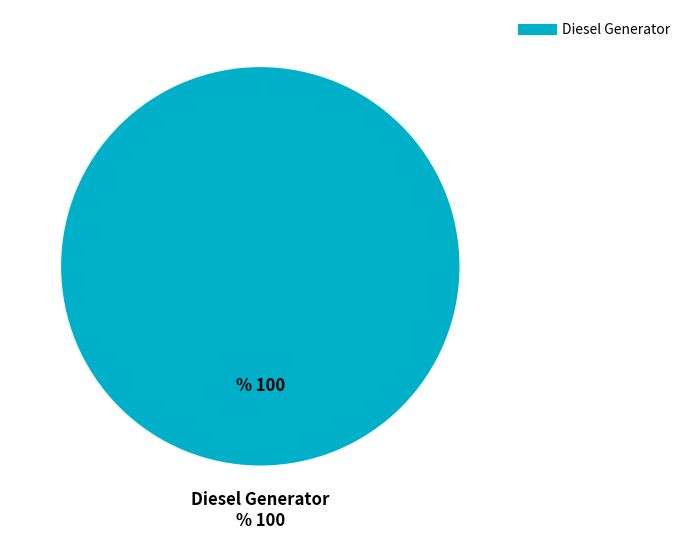

How many segments does this pie chart have?

1